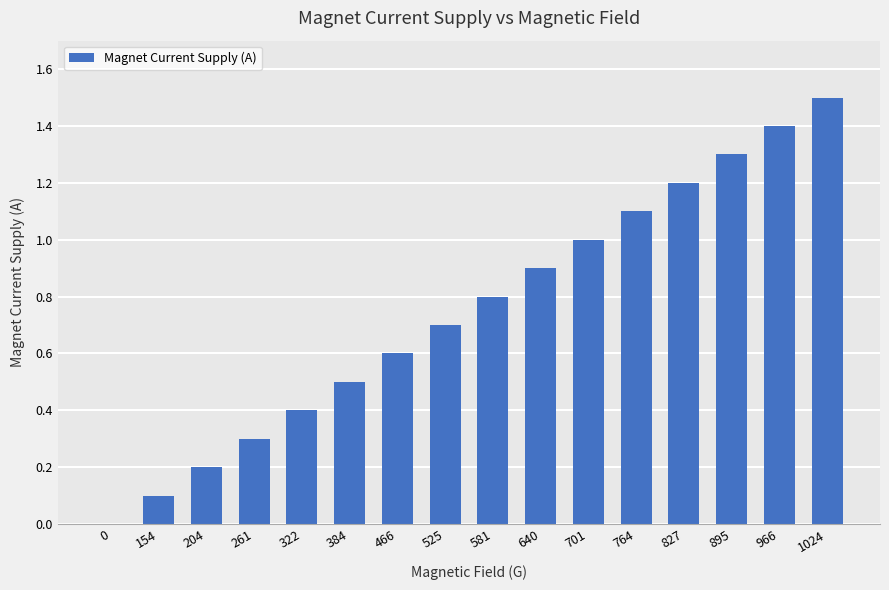

Is it true that the value at 204 is 0.2?

True